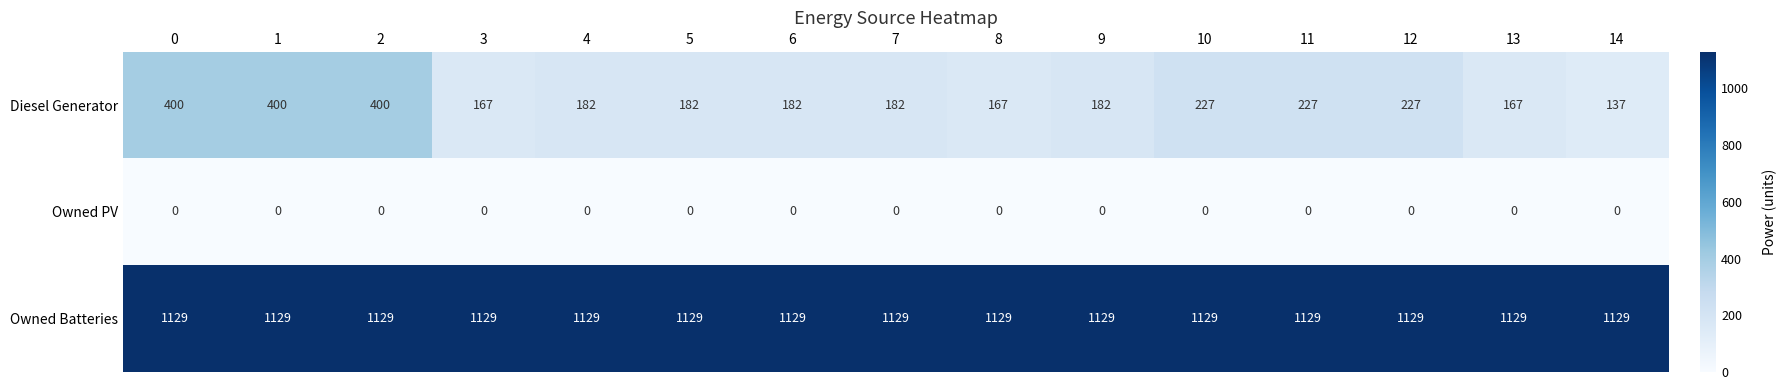

Is the value of Owned PV at 7 greater than the value of Diesel Generator at 5?

No